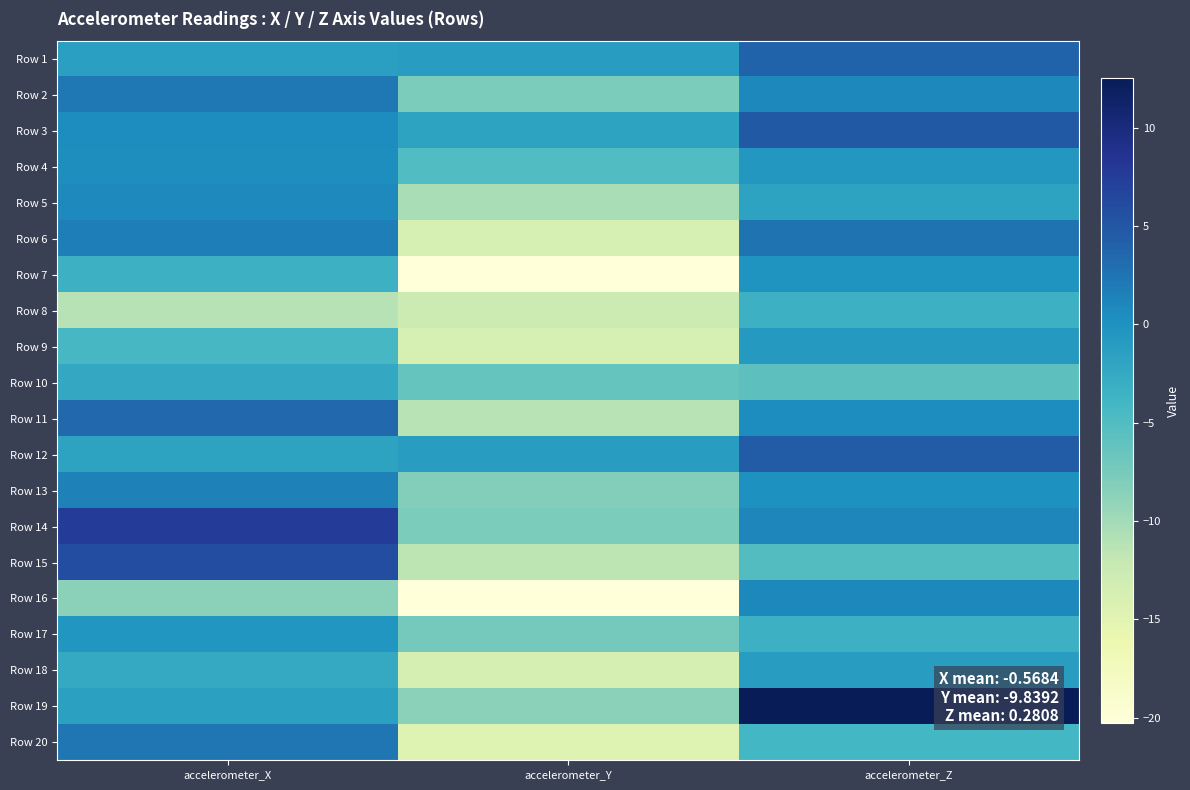

Reading left to right, list all the values displayed in this chart.

Row 1: accelerometer_X=-1.4	accelerometer_Y=-1.1	accelerometer_Z=3.9
Row 2: accelerometer_X=2.2	accelerometer_Y=-7.7	accelerometer_Z=0.9
Row 3: accelerometer_X=0.5	accelerometer_Y=-1.7	accelerometer_Z=4.8
Row 4: accelerometer_X=0.4	accelerometer_Y=-4.9	accelerometer_Z=-0.5
Row 5: accelerometer_X=0.7	accelerometer_Y=-10.4	accelerometer_Z=-1.8
Row 6: accelerometer_X=1.7	accelerometer_Y=-13.7	accelerometer_Z=2.6
Row 7: accelerometer_X=-3.4	accelerometer_Y=-20.3	accelerometer_Z=-0.3
Row 8: accelerometer_X=-11.2	accelerometer_Y=-12.6	accelerometer_Z=-3.4
Row 9: accelerometer_X=-4.4	accelerometer_Y=-13.7	accelerometer_Z=-0.8
Row 10: accelerometer_X=-2.4	accelerometer_Y=-6.4	accelerometer_Z=-5.8
Row 11: accelerometer_X=3.4	accelerometer_Y=-11.2	accelerometer_Z=0.5
Row 12: accelerometer_X=-1.7	accelerometer_Y=-1.1	accelerometer_Z=4.5
Row 13: accelerometer_X=1.4	accelerometer_Y=-8.2	accelerometer_Z=0.1
Row 14: accelerometer_X=7.5	accelerometer_Y=-7.8	accelerometer_Z=1.1
Row 15: accelerometer_X=5.9	accelerometer_Y=-11.5	accelerometer_Z=-5.1
Row 16: accelerometer_X=-8.7	accelerometer_Y=-20.3	accelerometer_Z=1.0
Row 17: accelerometer_X=-0.3	accelerometer_Y=-7.3	accelerometer_Z=-3.5
Row 18: accelerometer_X=-2.5	accelerometer_Y=-13.6	accelerometer_Z=-1.2
Row 19: accelerometer_X=-1.5	accelerometer_Y=-8.7	accelerometer_Z=12.5
Row 20: accelerometer_X=2.3	accelerometer_Y=-14.6	accelerometer_Z=-4.1